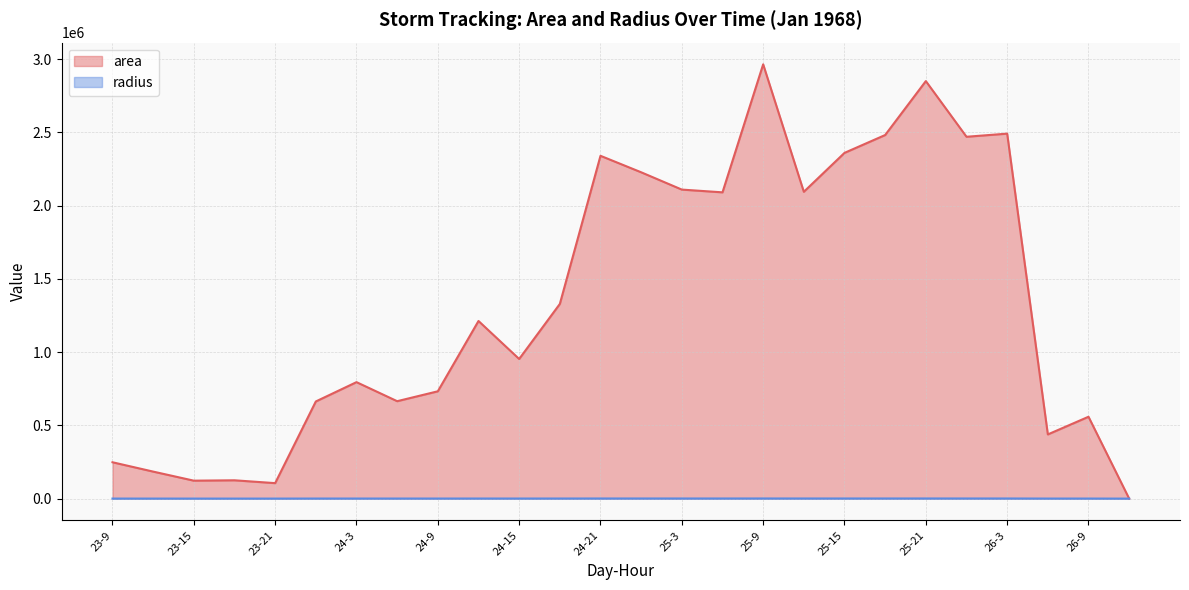

What value does the radius series have at 23-18?

199.5